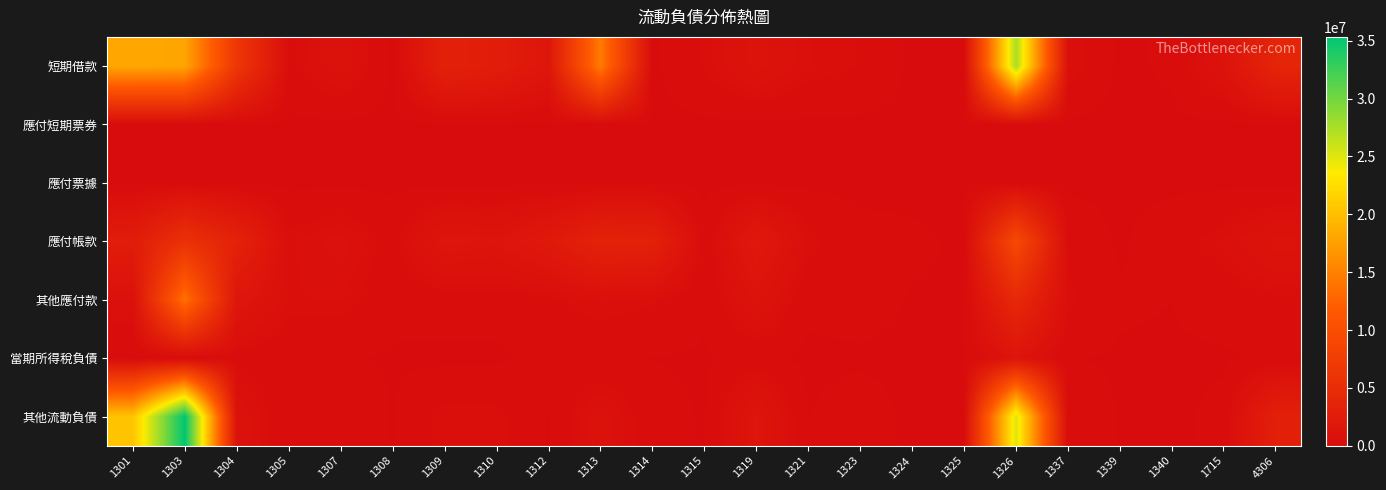

Which series has the largest range (max minus min)?

其他流動負債